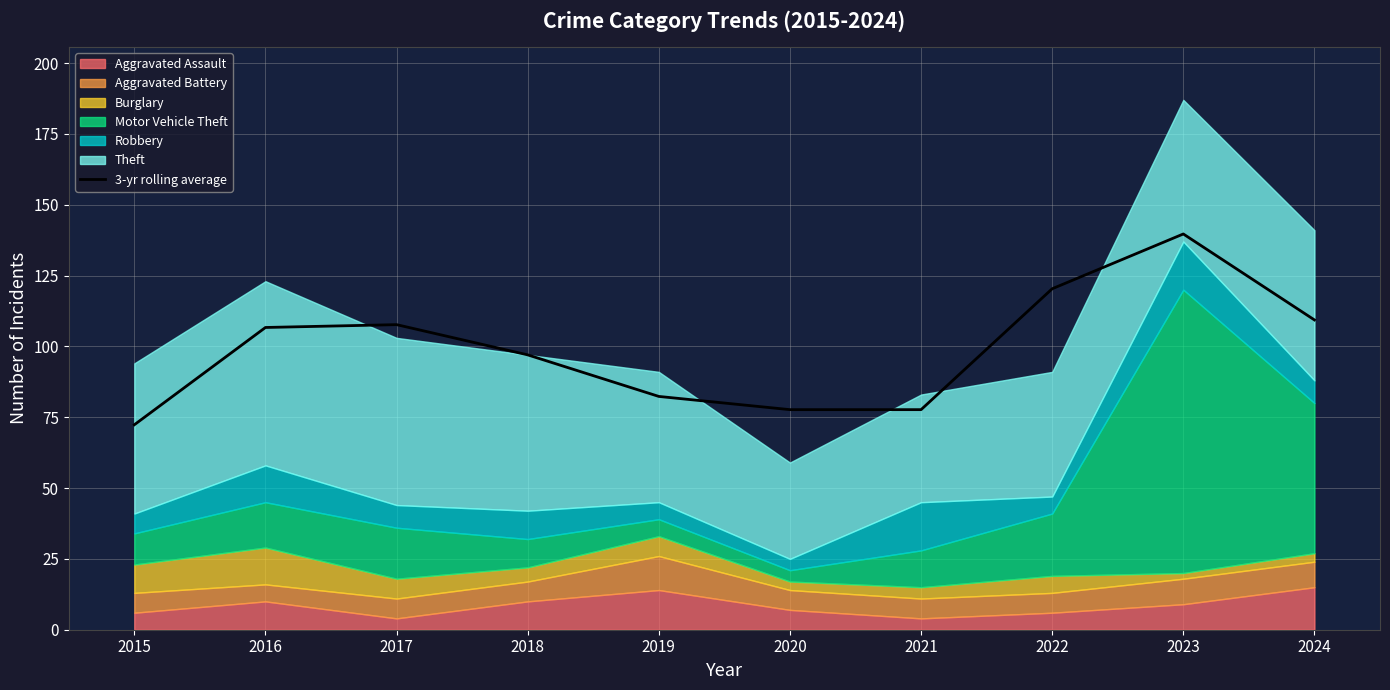

True or false: there are more than 2 points higher than both neighbors.

False